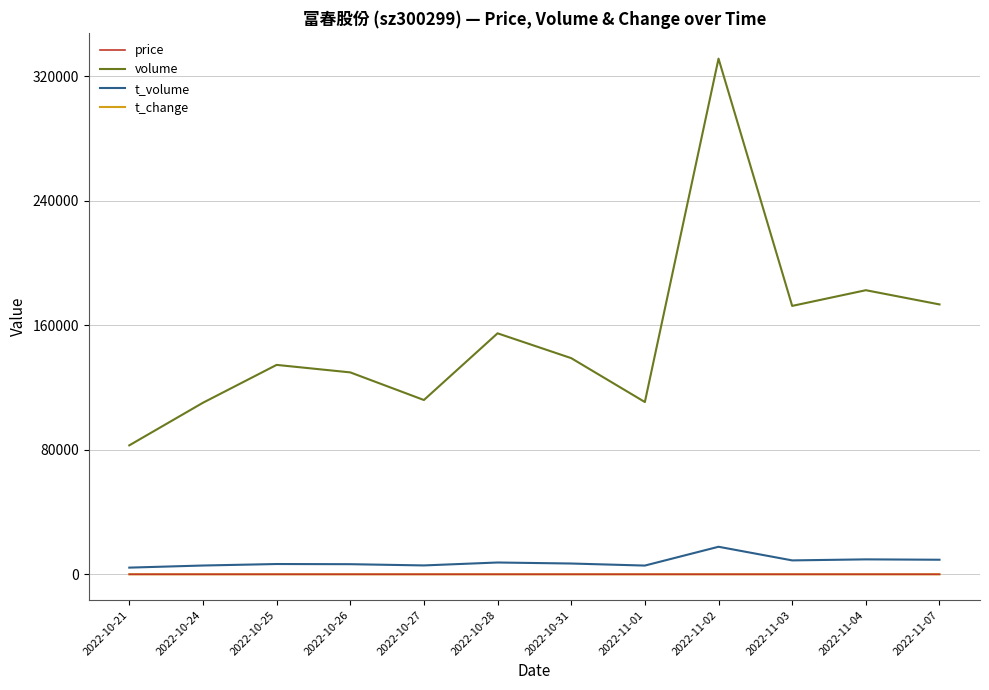

What is the lowest value of the t_change series?

1.3